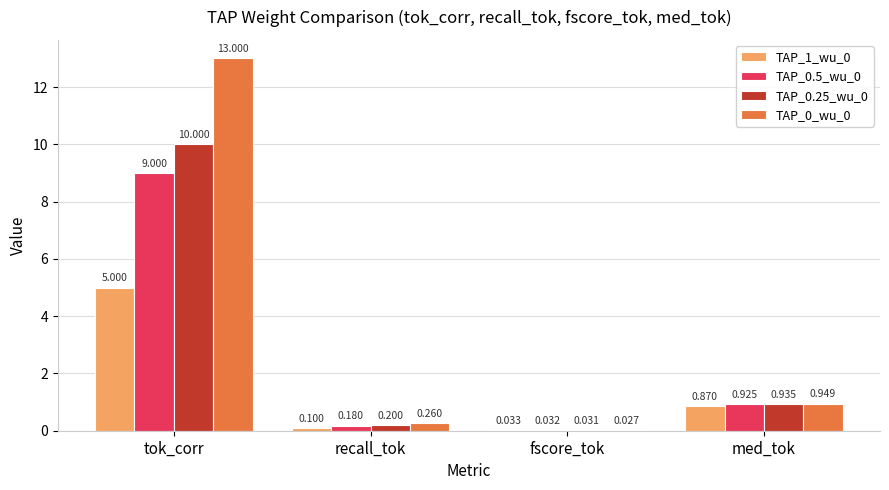

Where is TAP_0_wu_0 nearest to the value 6?

med_tok